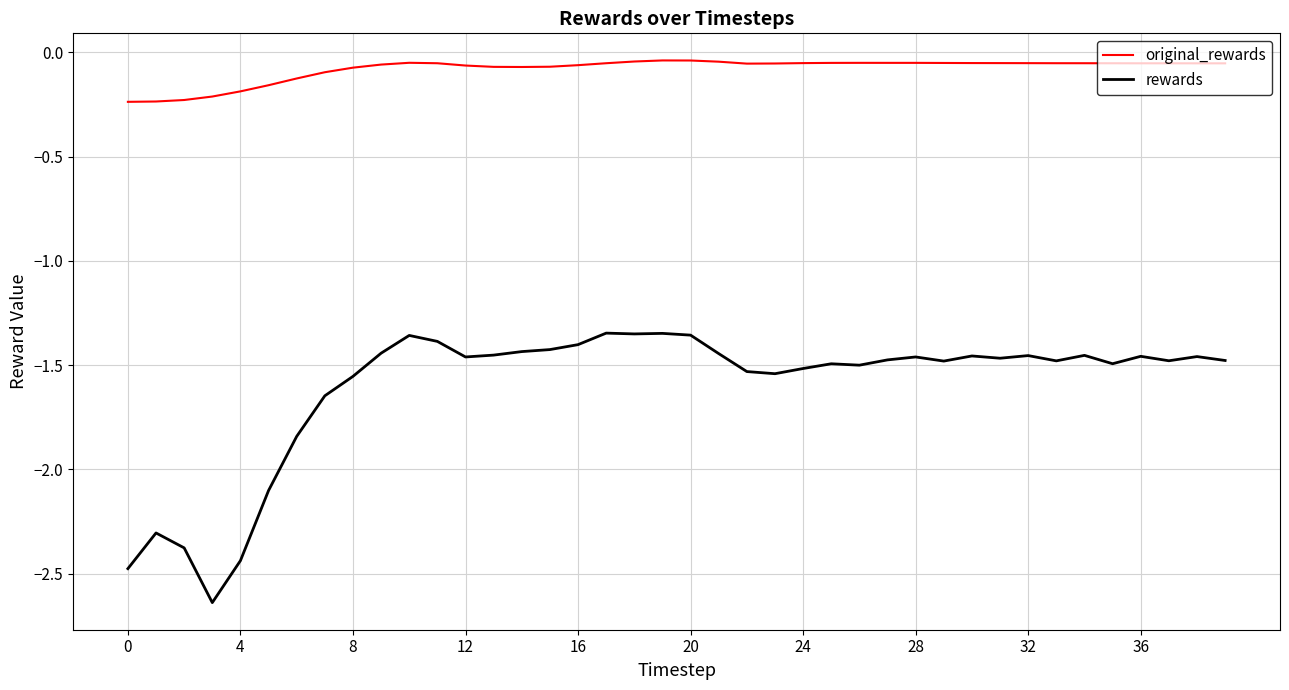

Which series has the largest total across all categories?

original_rewards